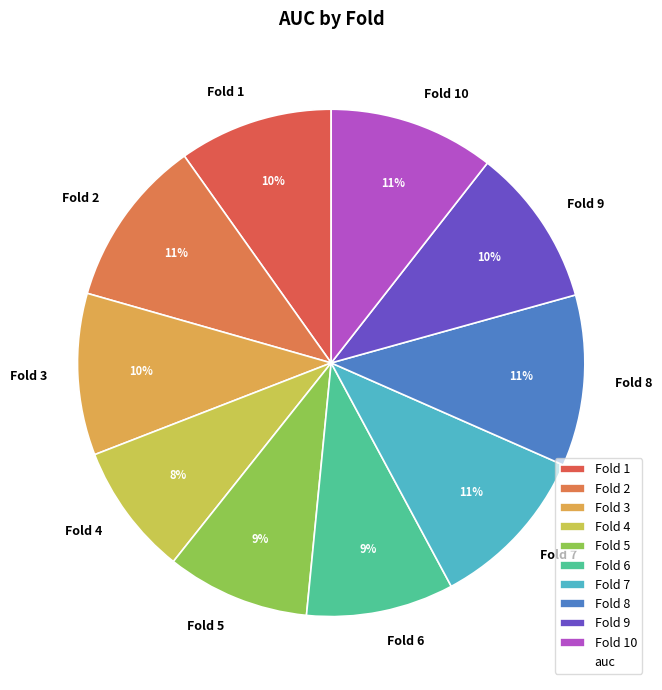

Is it true that Fold 7 is 11% of the pie?

True